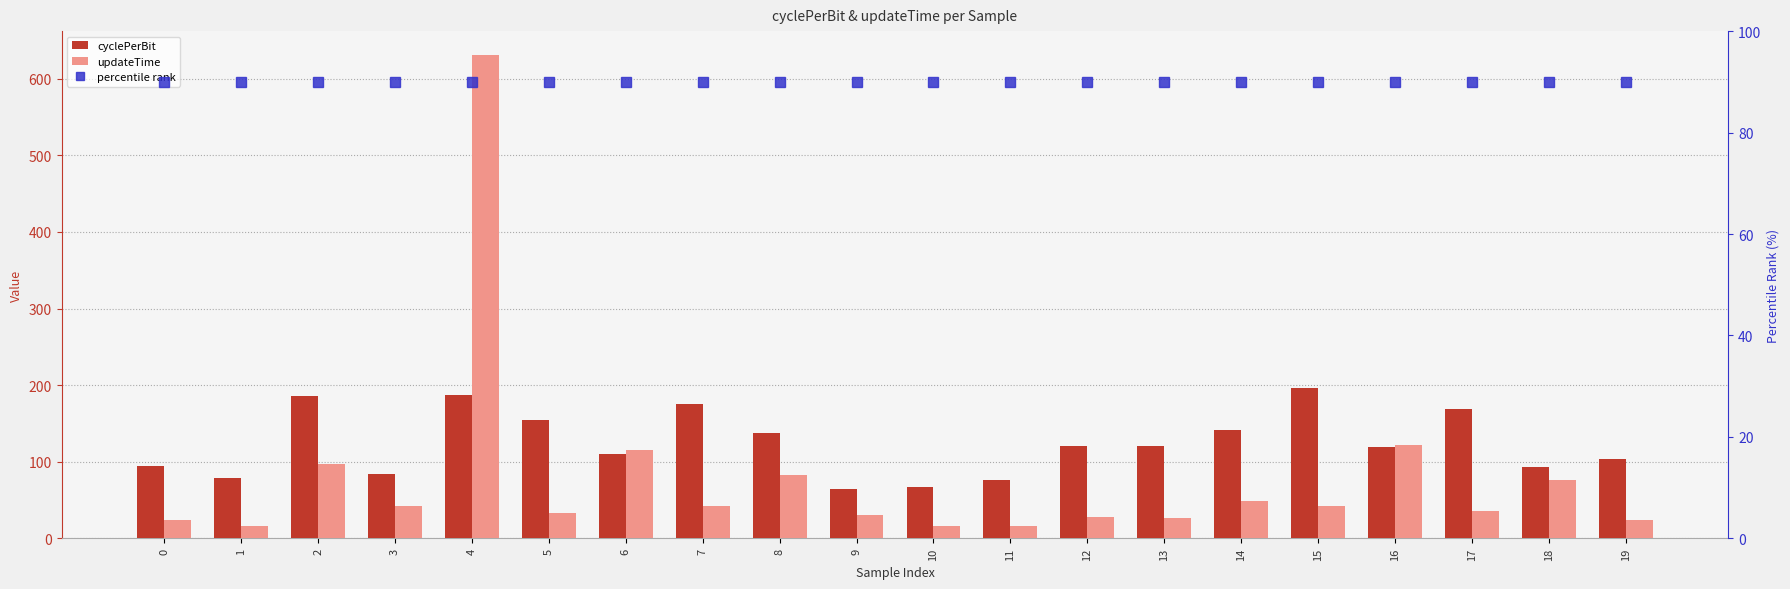

Where does the cyclePerBit series first go above 120?

2